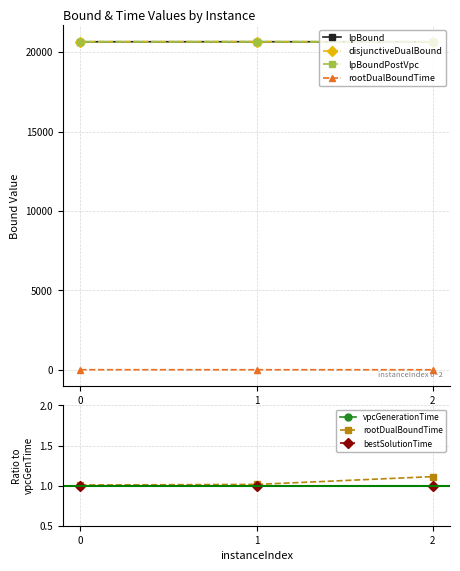

Which series has the largest range (max minus min)?

disjunctiveDualBound